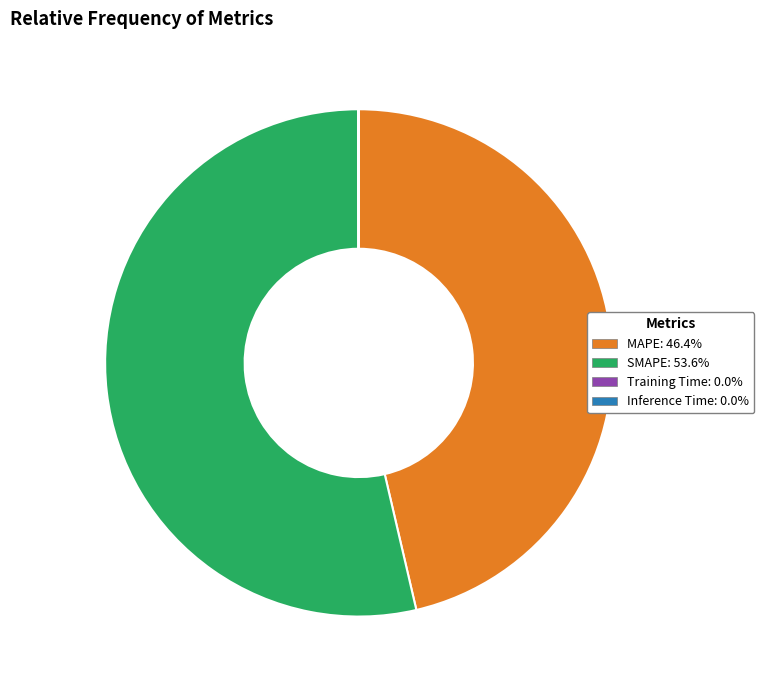

Is there any slice that represents more than half of the pie?

Yes